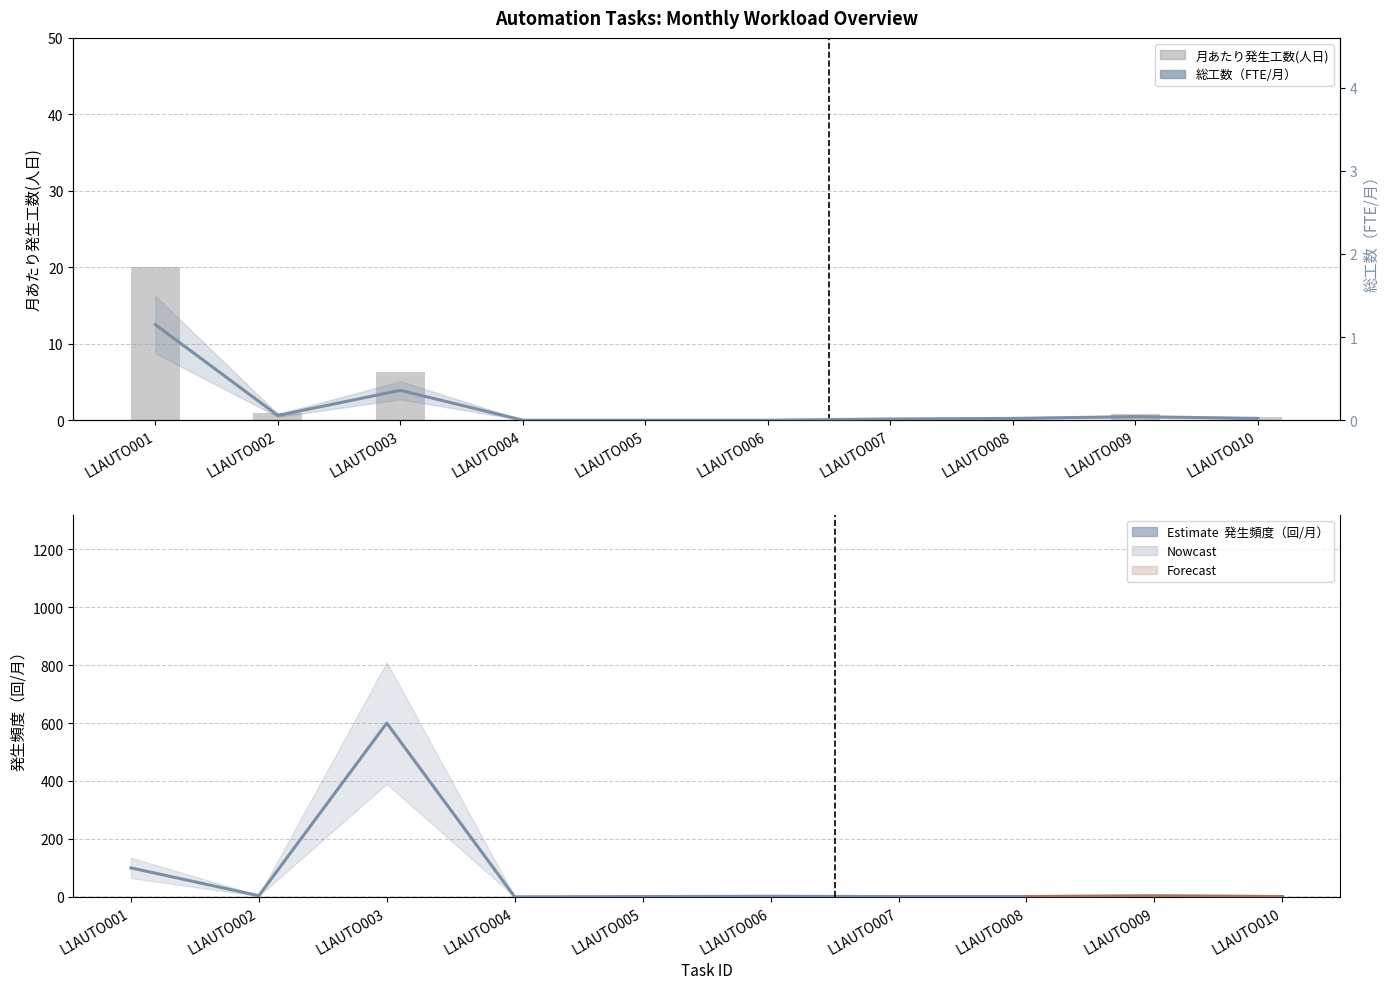

Reading left to right, list all the values displayed in this chart.

月あたり発生工数(人日): 20.0	1.0	6.2	0.0	0.0	0.0	0.2	0.4	0.8	0.4
発生頻度（回/月）: 100.0	4.0	600.0	0.0	1.0	2.0	1.0	1.0	3.0	1.0
総工数（FTE/月）: 1.1	0.1	0.4	0.0	0.0	0.0	0.0	0.0	0.0	0.0